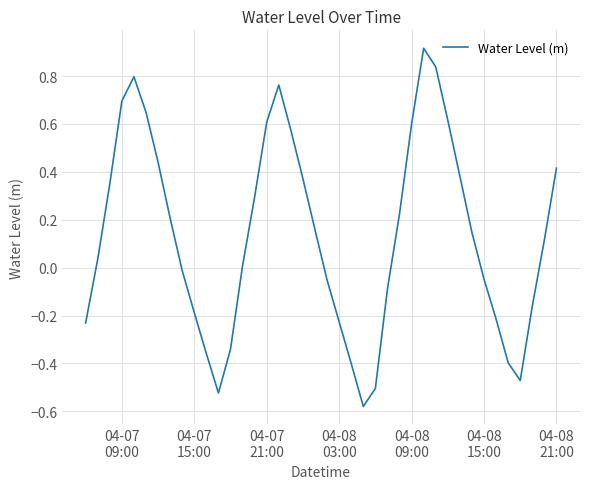

What is the maximum value shown in the chart?

0.9